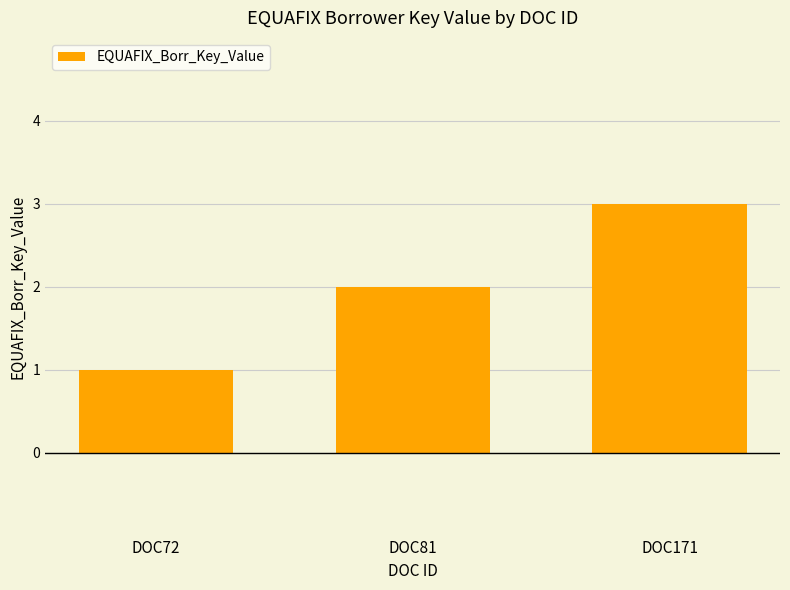

Count the values in the range 1 to 3.

3